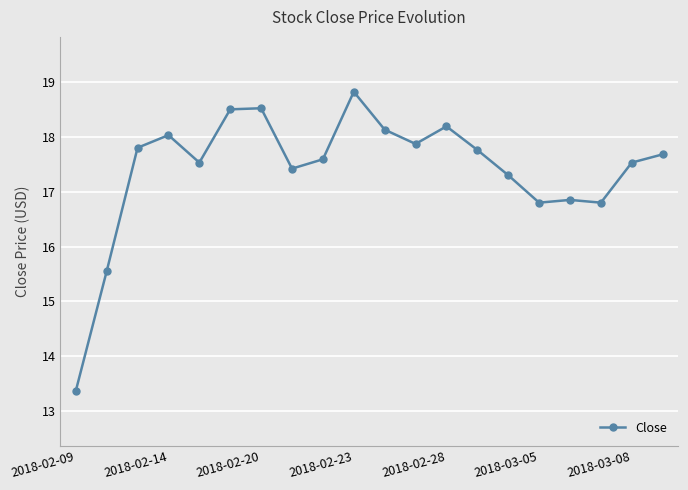

What is the maximum value shown in the chart?

18.8